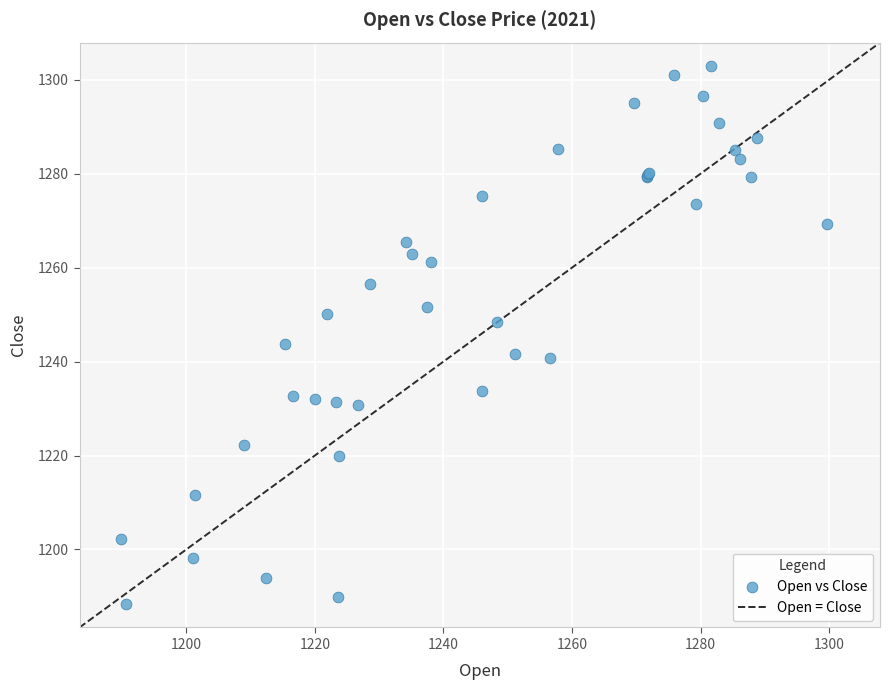

What Y value in the scatter plot is closest to 1245?

1243.7